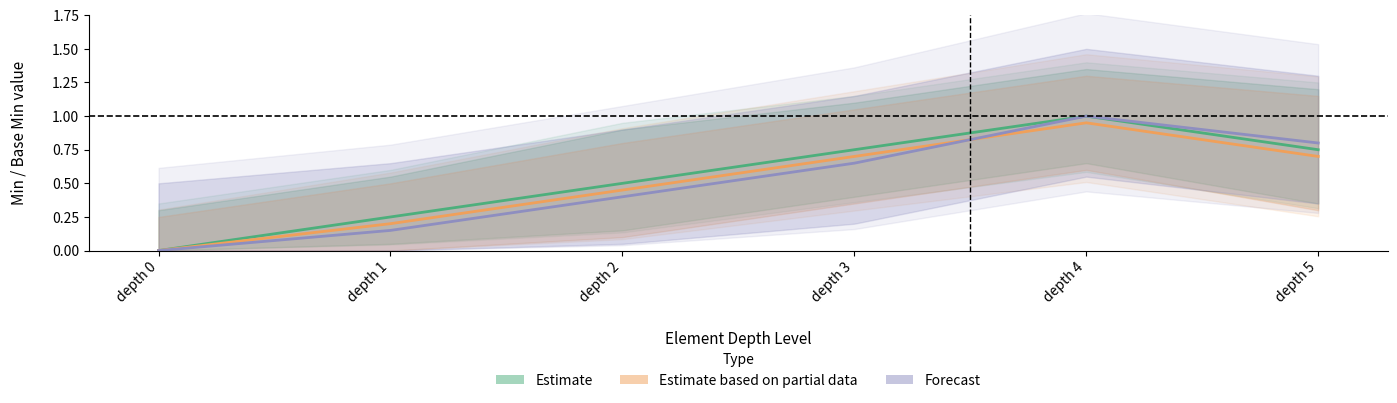

At how many categories does at least one series exceed 0?

5